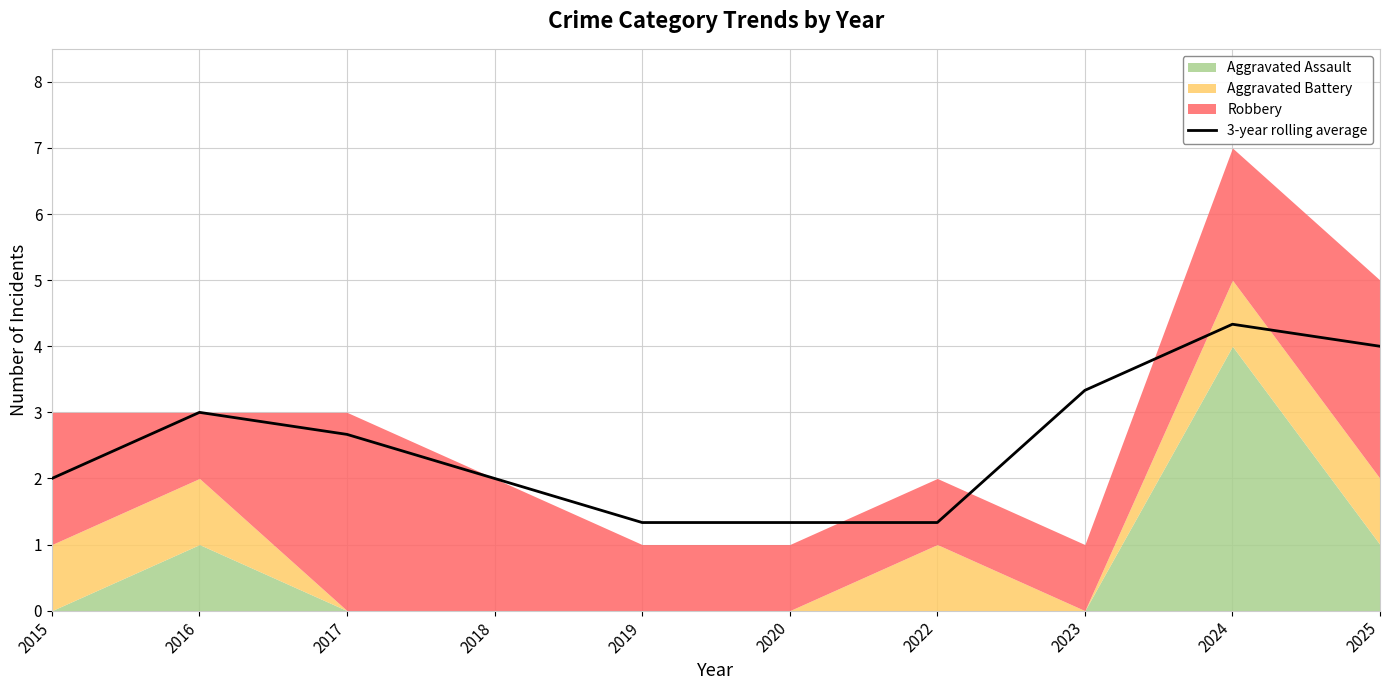

List the labels in order of value, smallest first.

2019, 2020, 2022, 2018, 2015, 2017, 2016, 2023, 2025, 2024